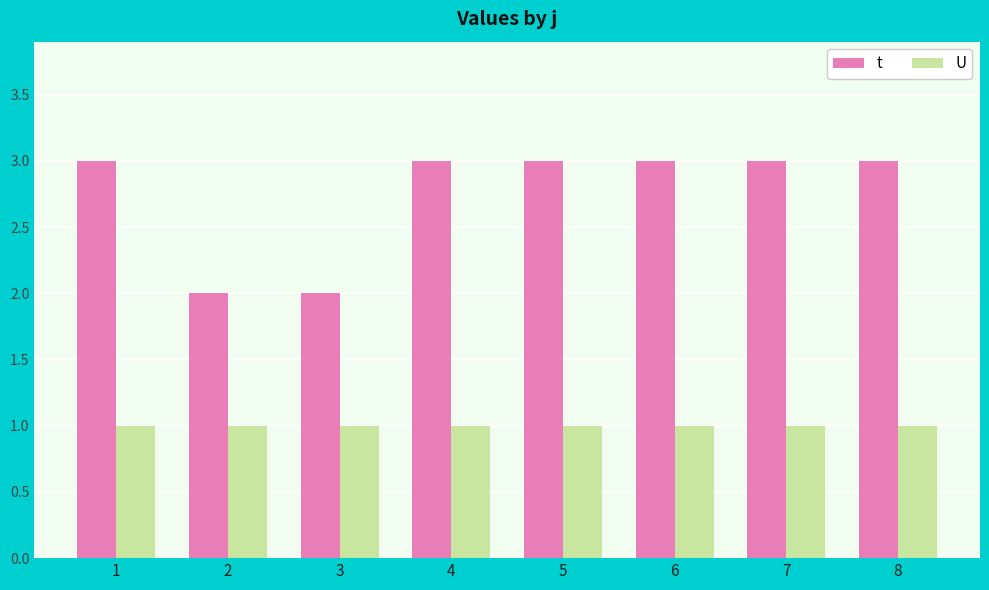

Is it true that U equals 2 at 3?

False